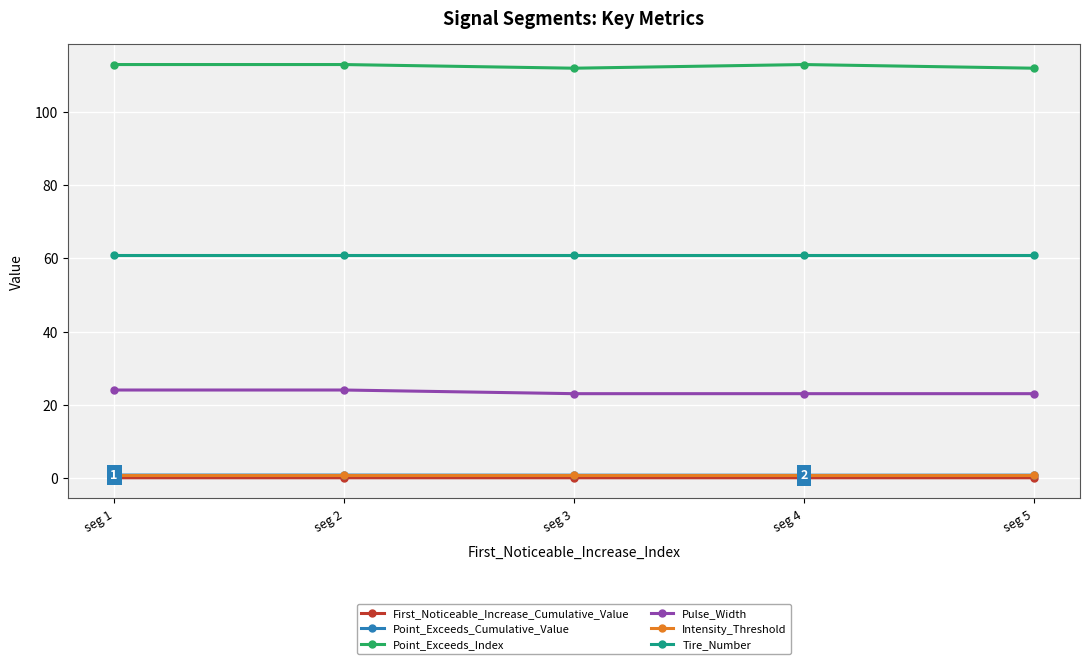

The value of Pulse_Width at seg 5 is 6.3. True or false?

False